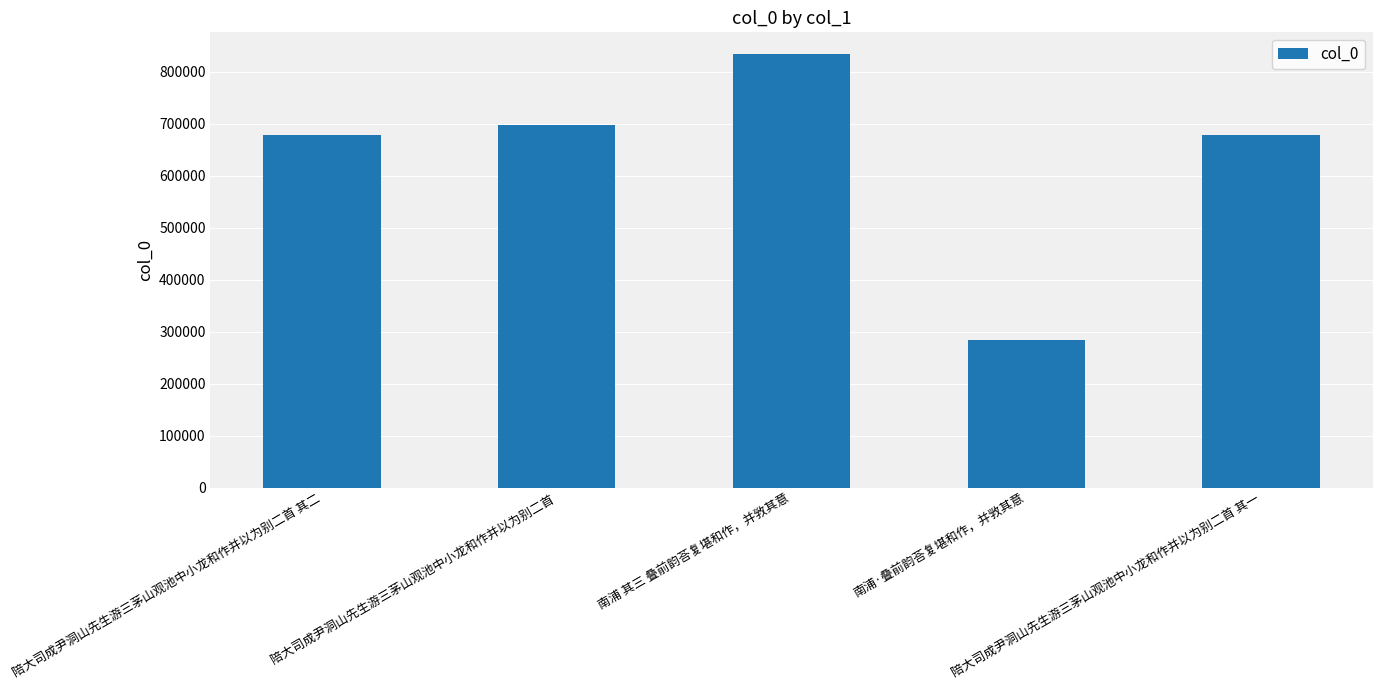

What is the average value?

634089